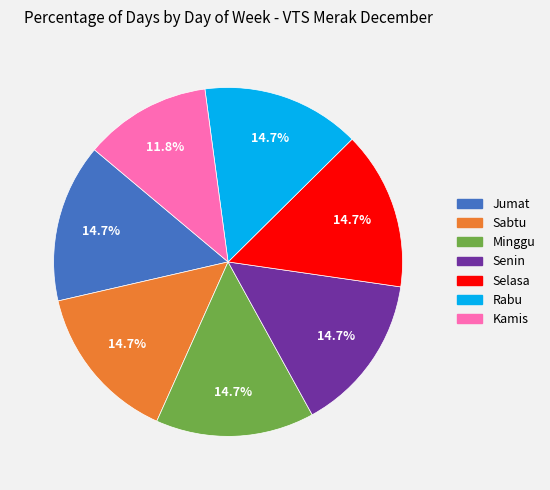

Approximately how many times larger is the value at Minggu compared to Senin?

1.0